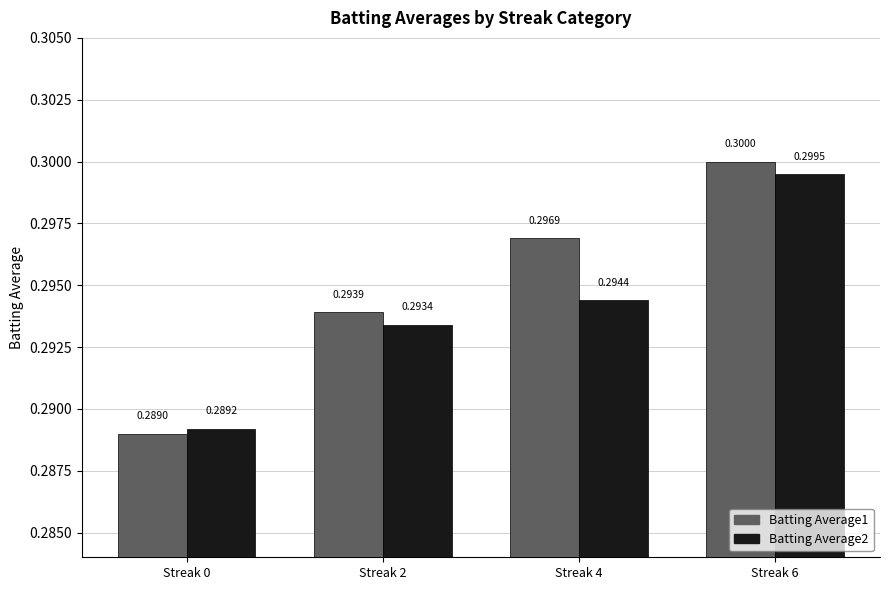

What are all the series names shown in the legend?

Batting Average1, Batting Average2